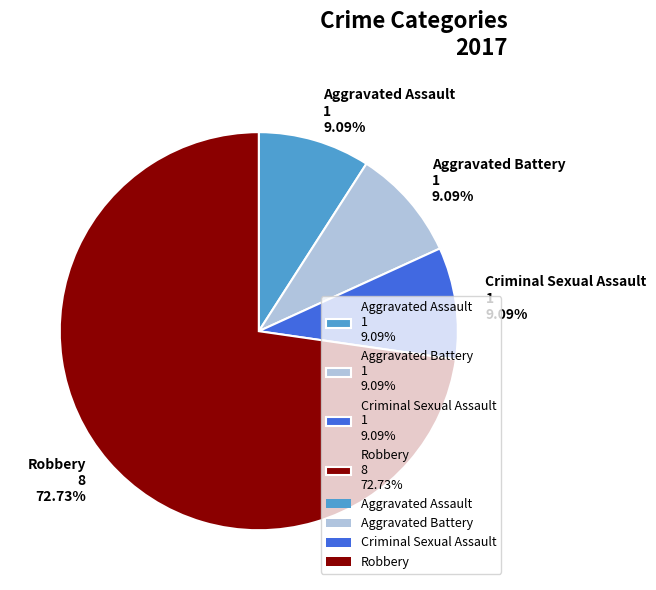

What percentage is the Aggravated Battery slice, to the nearest percent?

9%